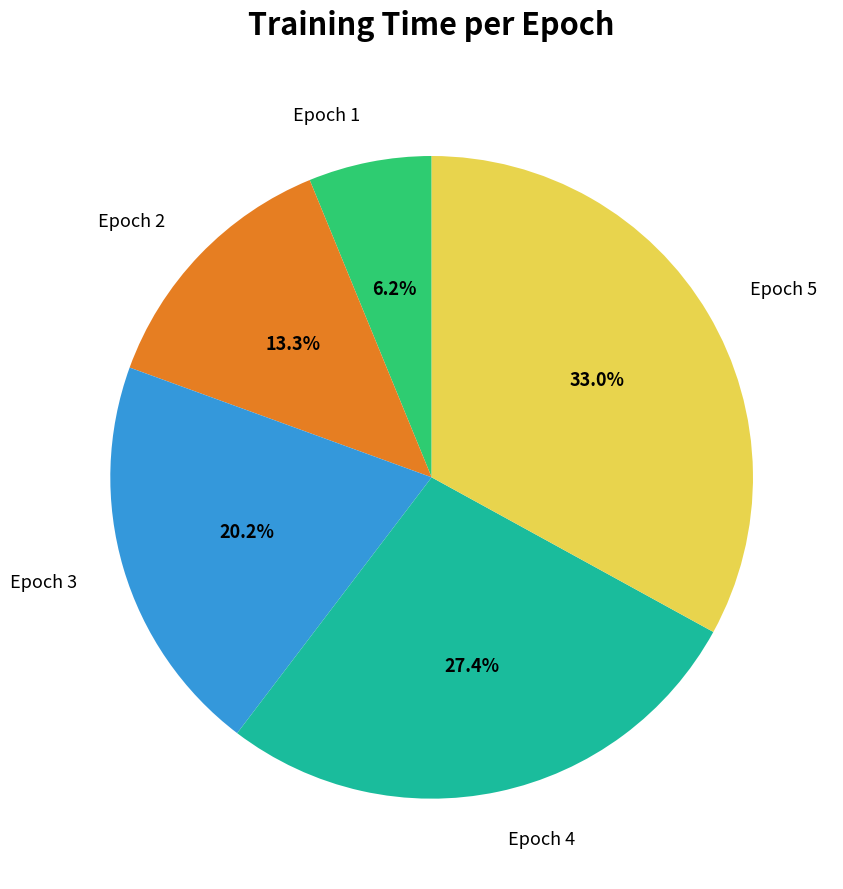

Rank the categories by value from highest to lowest.

Epoch 5, Epoch 4, Epoch 3, Epoch 2, Epoch 1